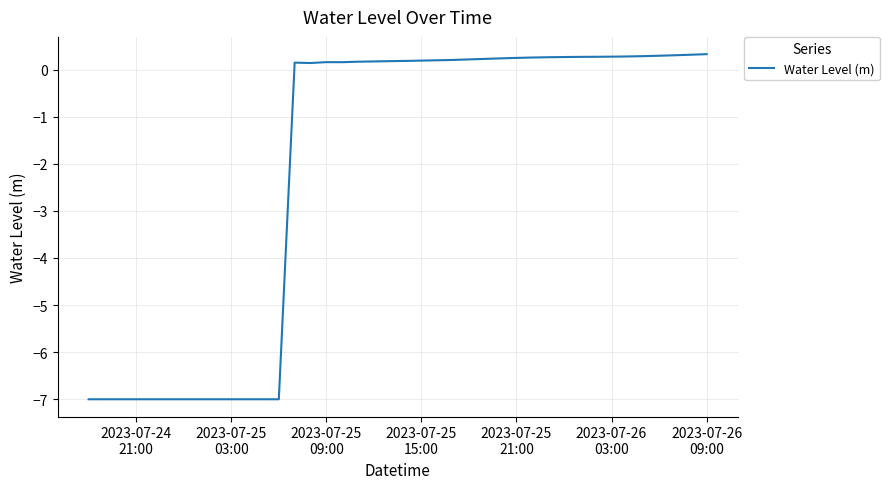

What is the minimum value shown in the chart?

-7.0